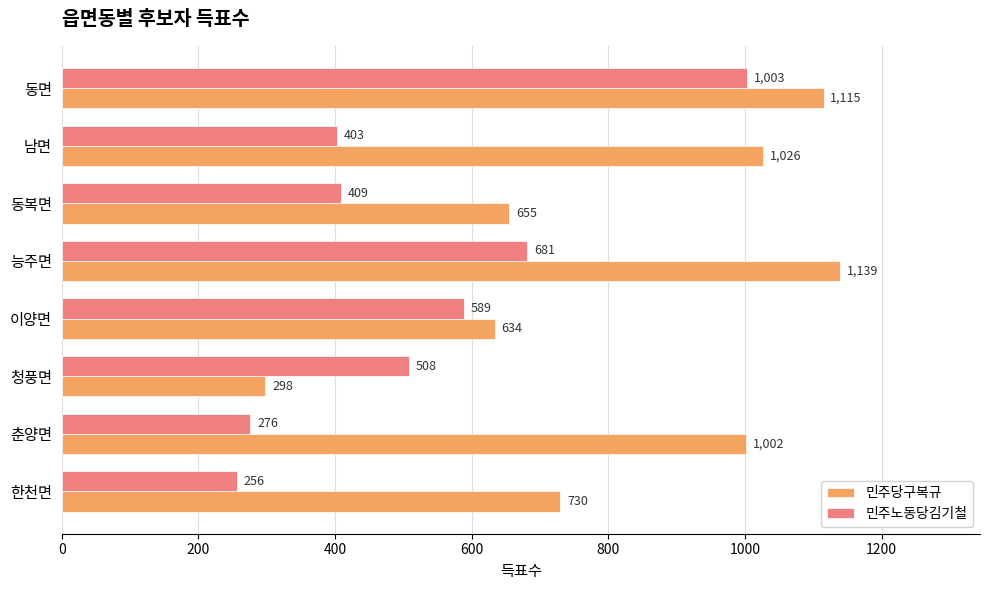

At which label is 민주노동당김기철 closest to 629?

이양면